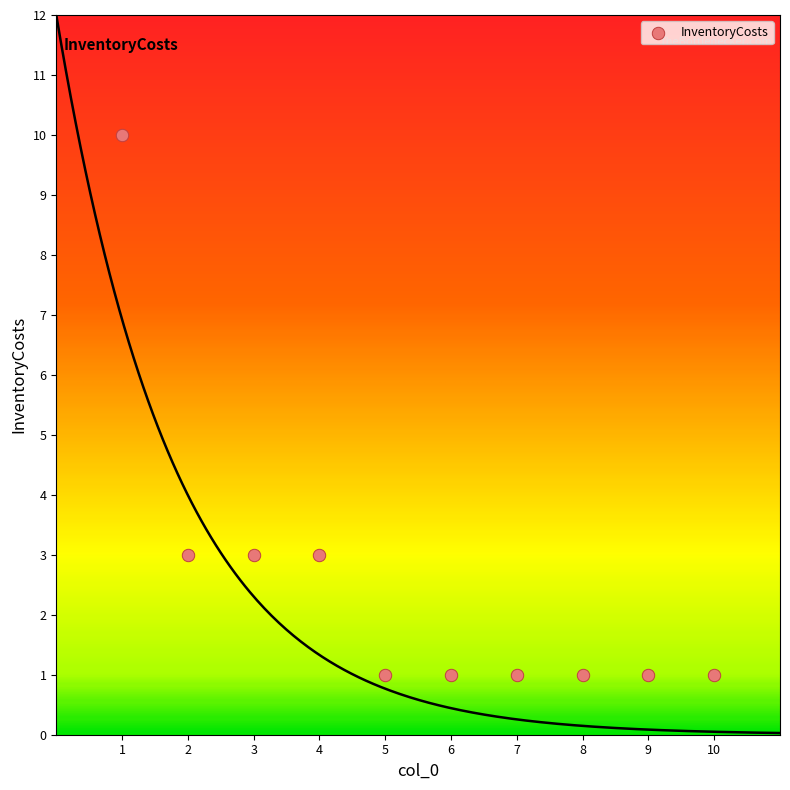

What is the average X value?

6